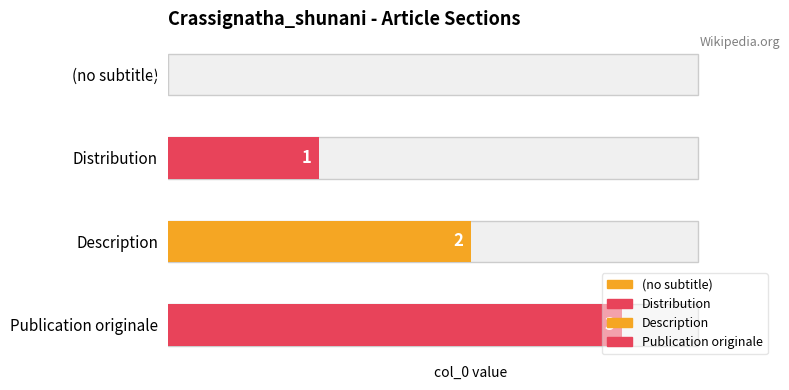

What is the ratio of the value at Distribution to the value at Description?

0.5